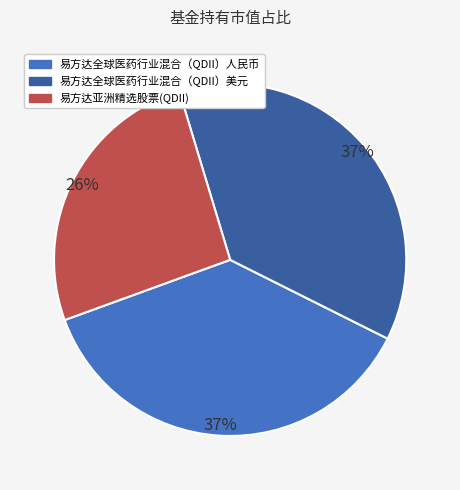

Which has a higher value, 易方达亚洲精选股票(QDII) or 易方达全球医药行业混合（QDII）美元?

易方达全球医药行业混合（QDII）美元